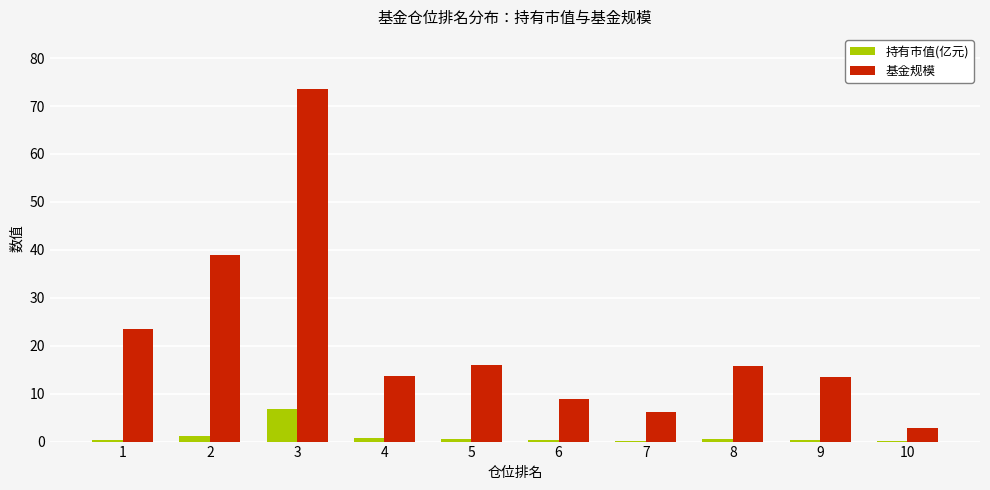

At which label does 基金规模 first exceed 15?

1